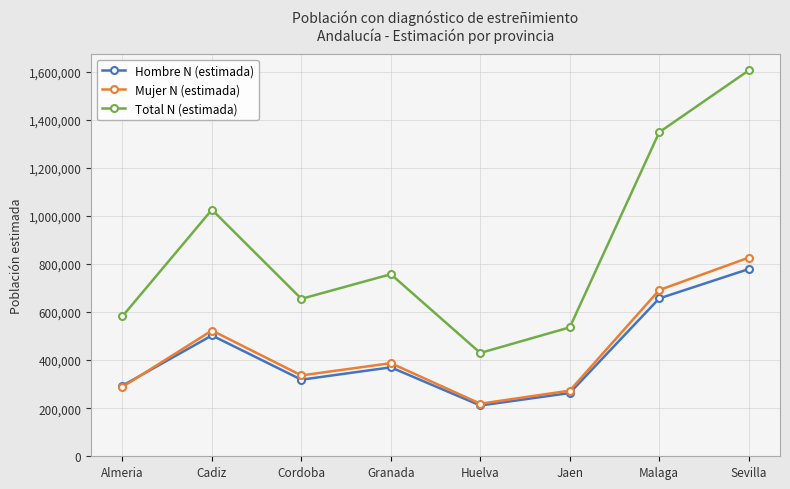

What is the sum of all Hombre N (estimada) values?

3394350